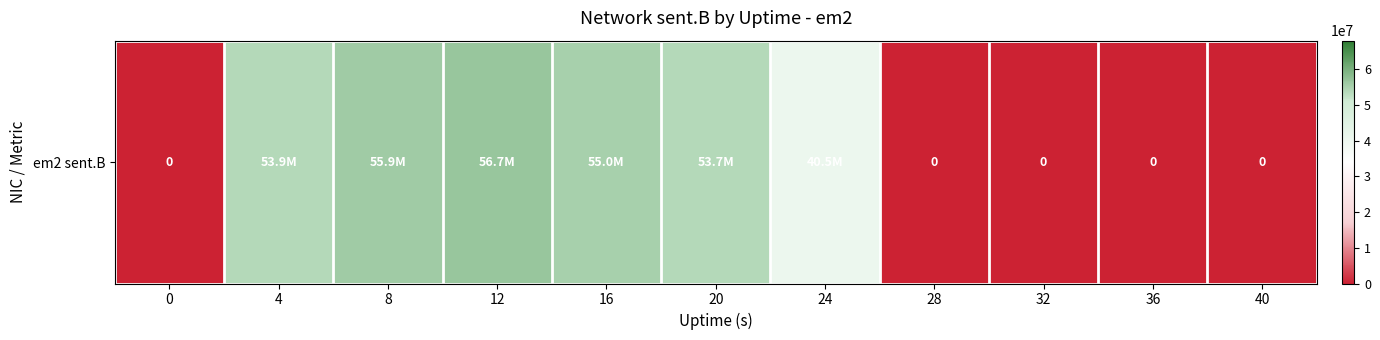

Reading left to right, what are all the values shown in this chart?

0=0	4=53874721	8=55866811	12=56683734	16=55016701	20=53722216	24=40547595	28=0	32=0	36=0	40=0